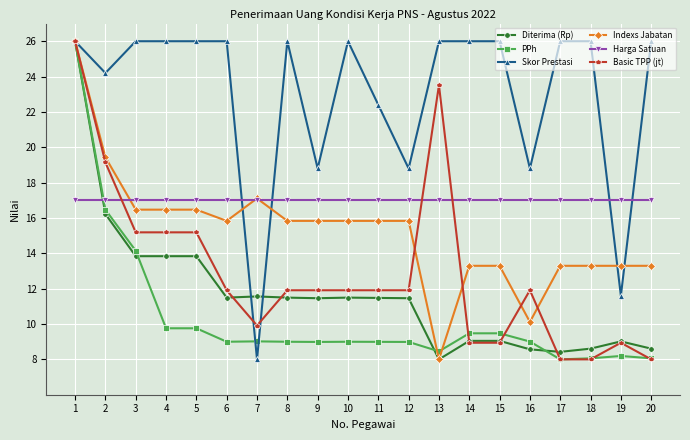

After their last crossing, which series has the higher values: Skor Prestasi or Basic TPP (jt)?

Skor Prestasi